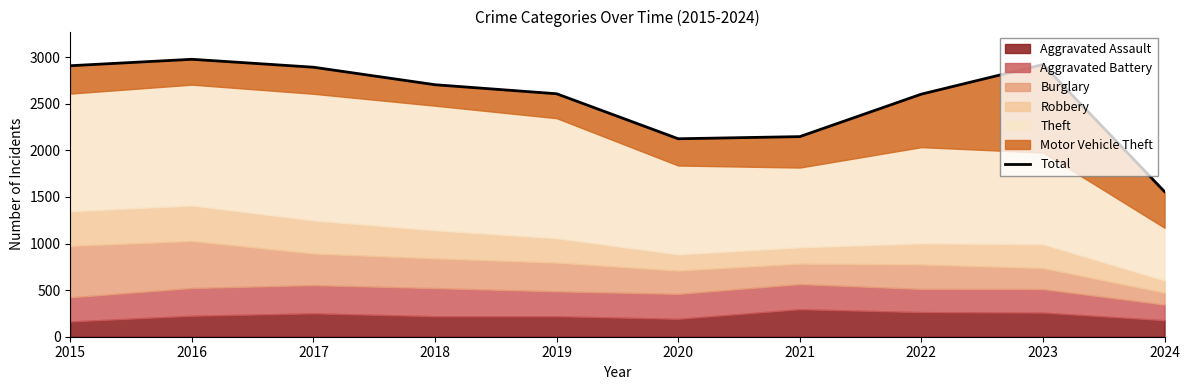

How many points are higher than both their immediate neighbors (excluding endpoints)?

2